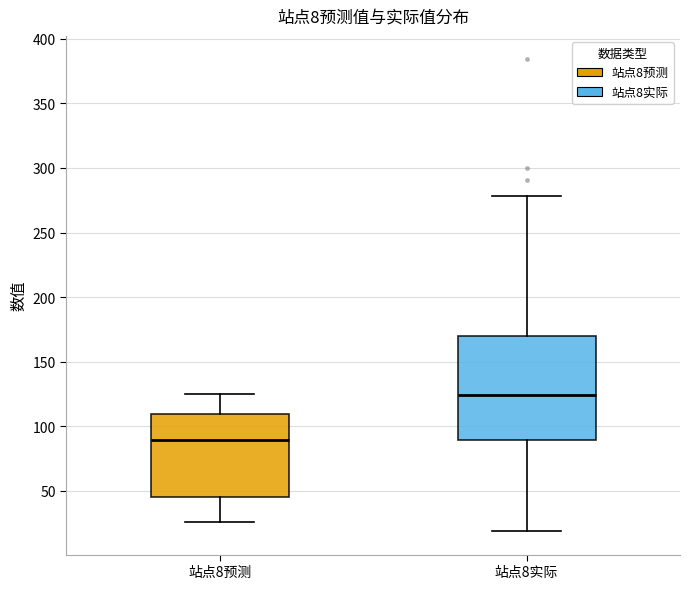

Which box has the highest median line?

站点8实际